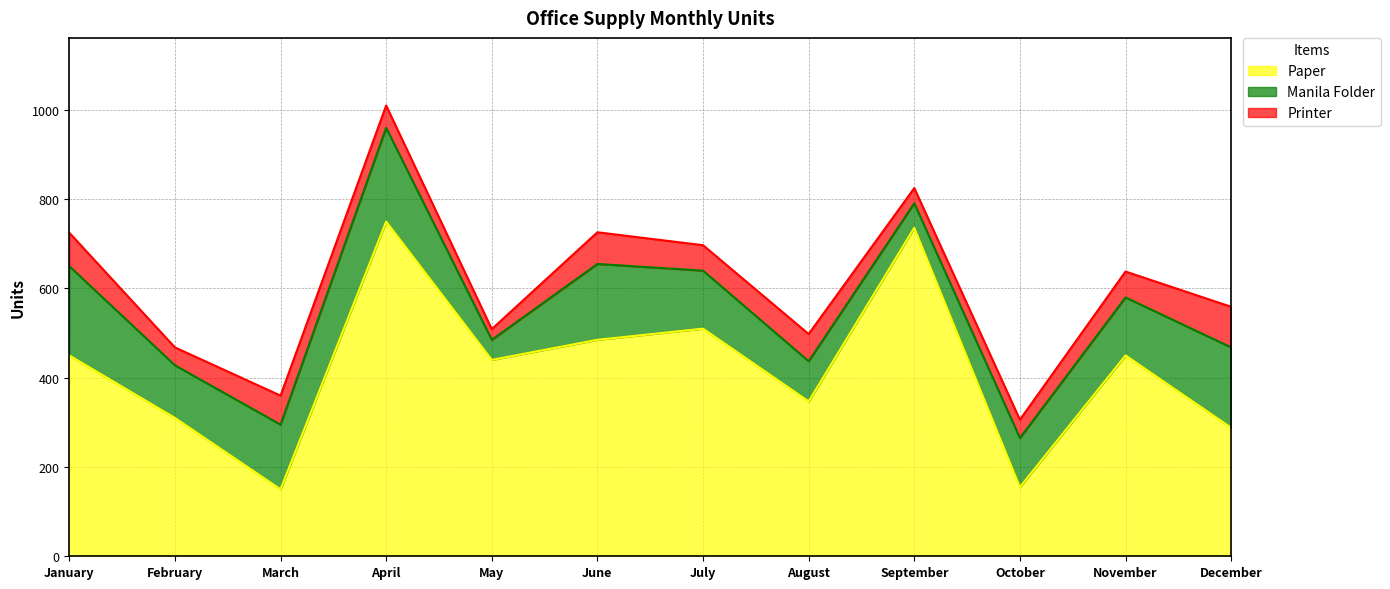

Does the chart display data point markers on the line(s)?

No